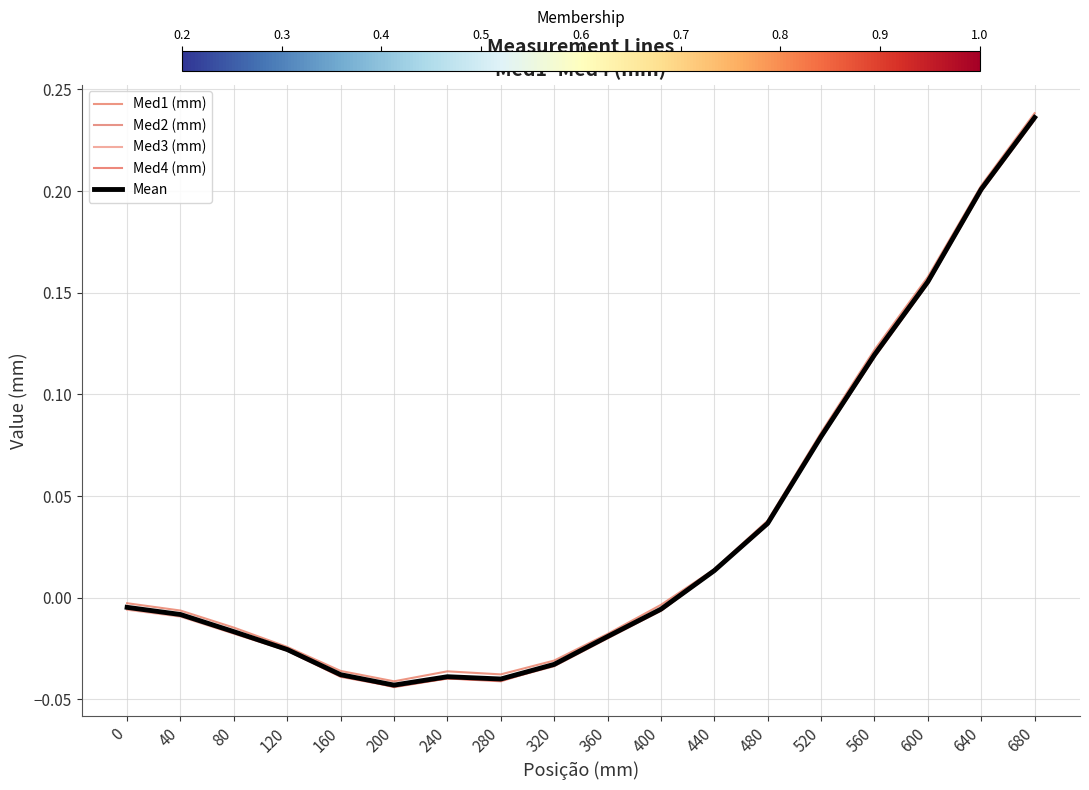

How many values in Med2 (mm) are below zero?

11